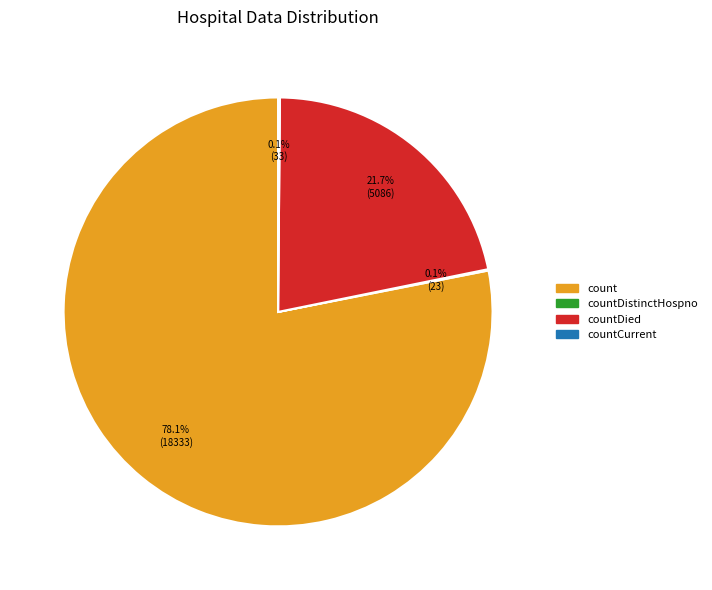

To the nearest percent, what is the difference between the largest and smallest slice percentages?

78%